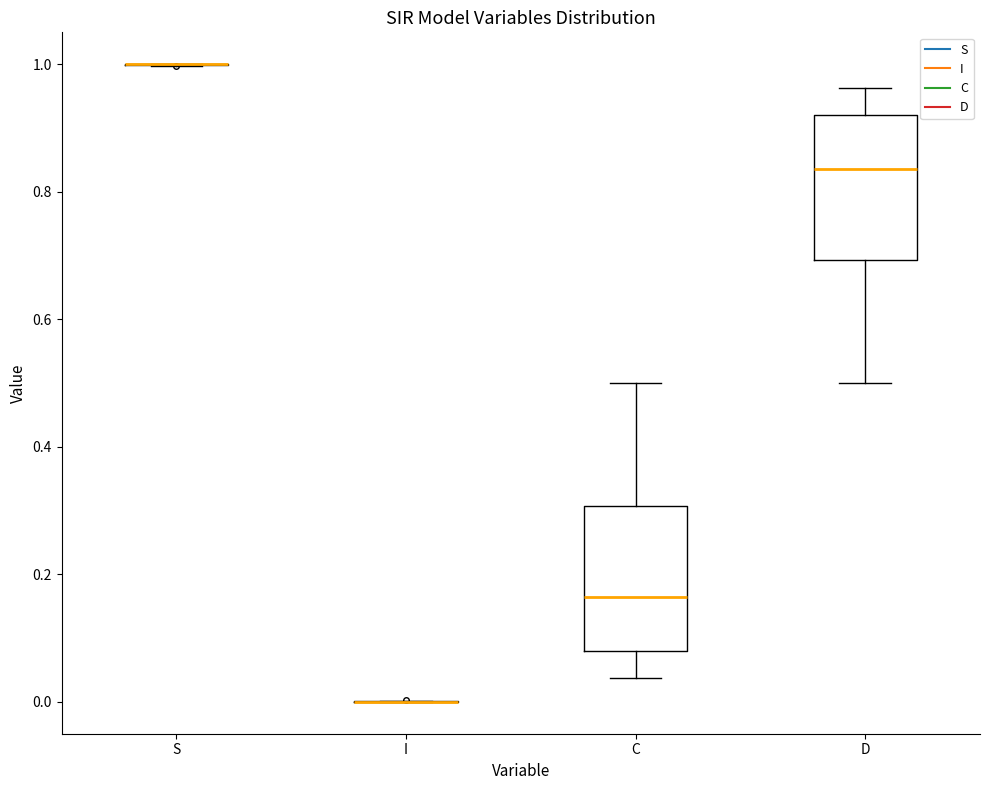

Where does the median line of the box for C sit on the y-axis? The values are not printed on the chart, so give them approximately, as read against the axis.

0.16